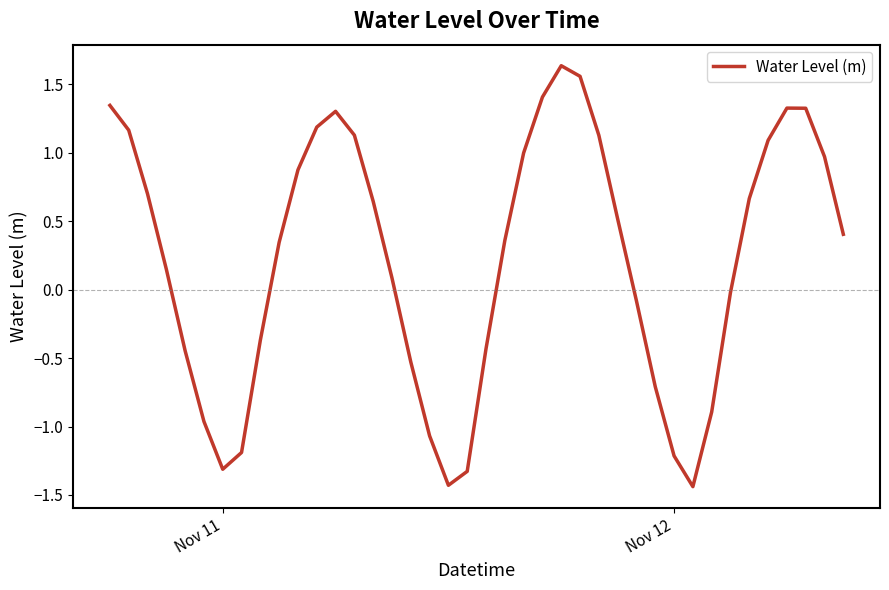

What is the difference between the maximum and minimum values?

3.1